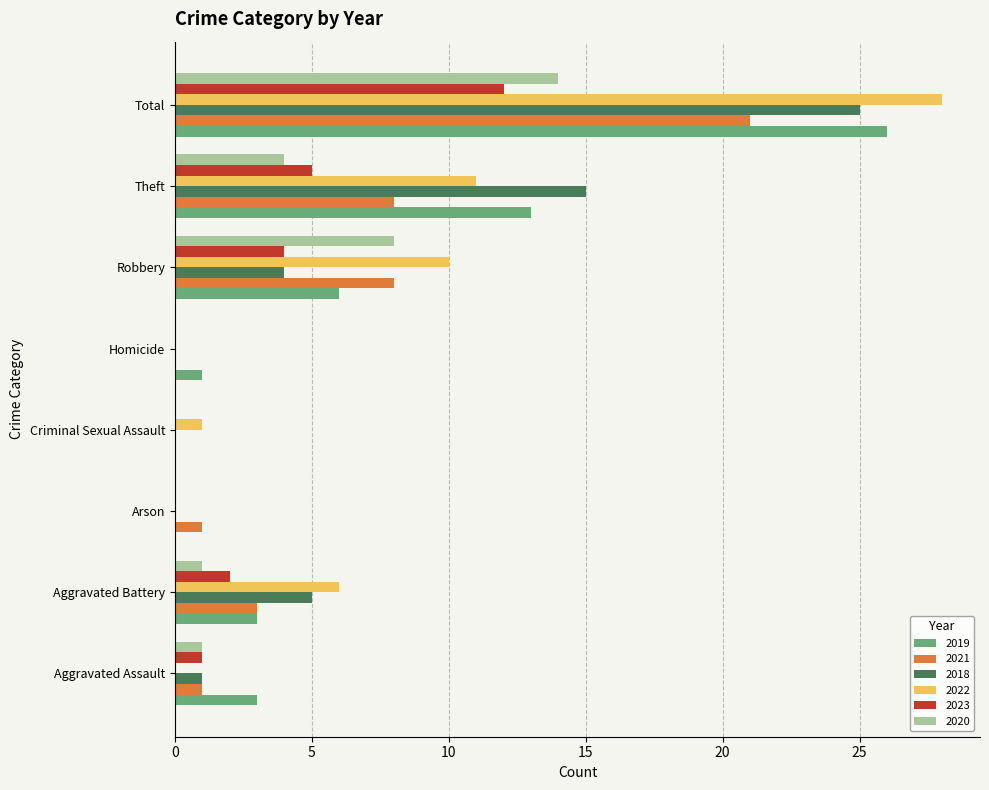

What are all the series names shown in the legend?

2019, 2021, 2018, 2022, 2023, 2020